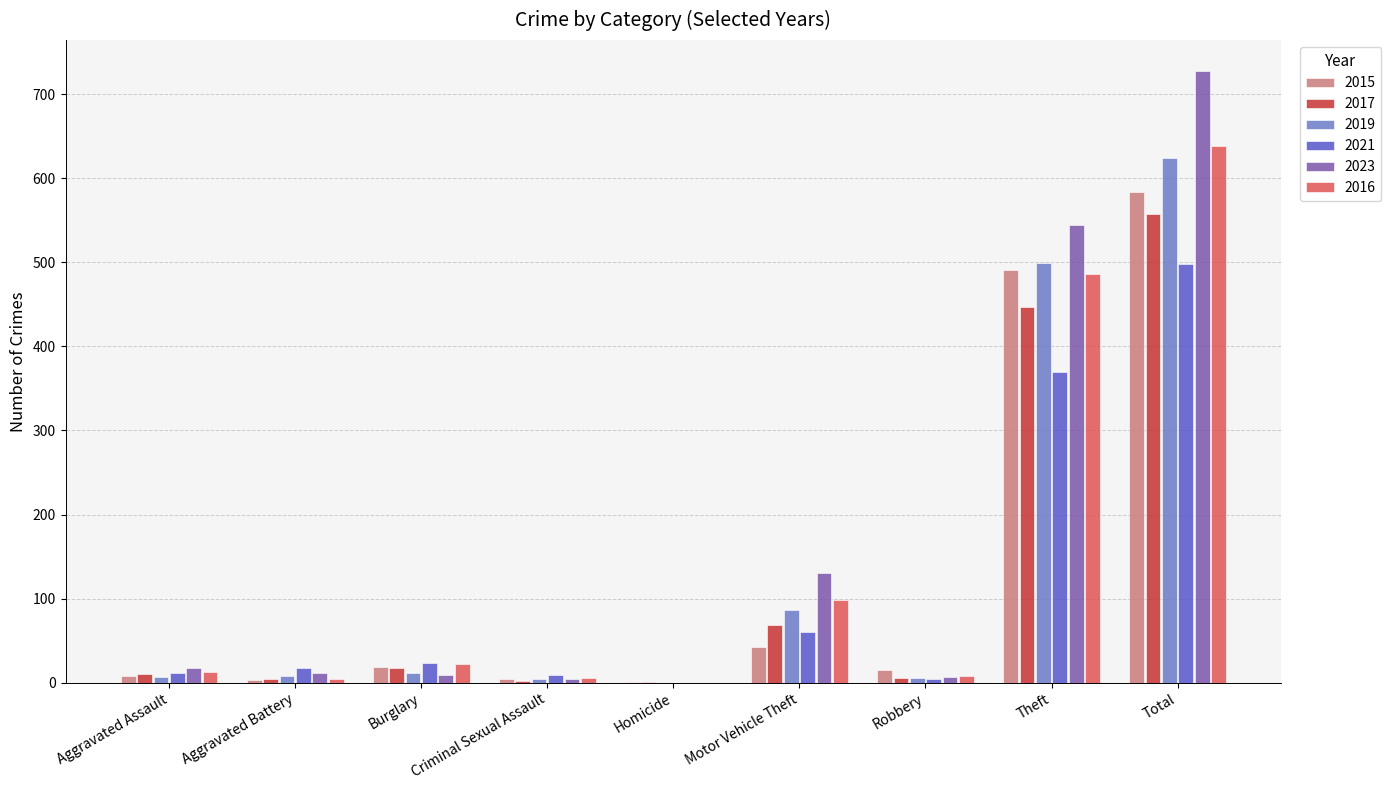

Which series has the largest total across all categories?

2023